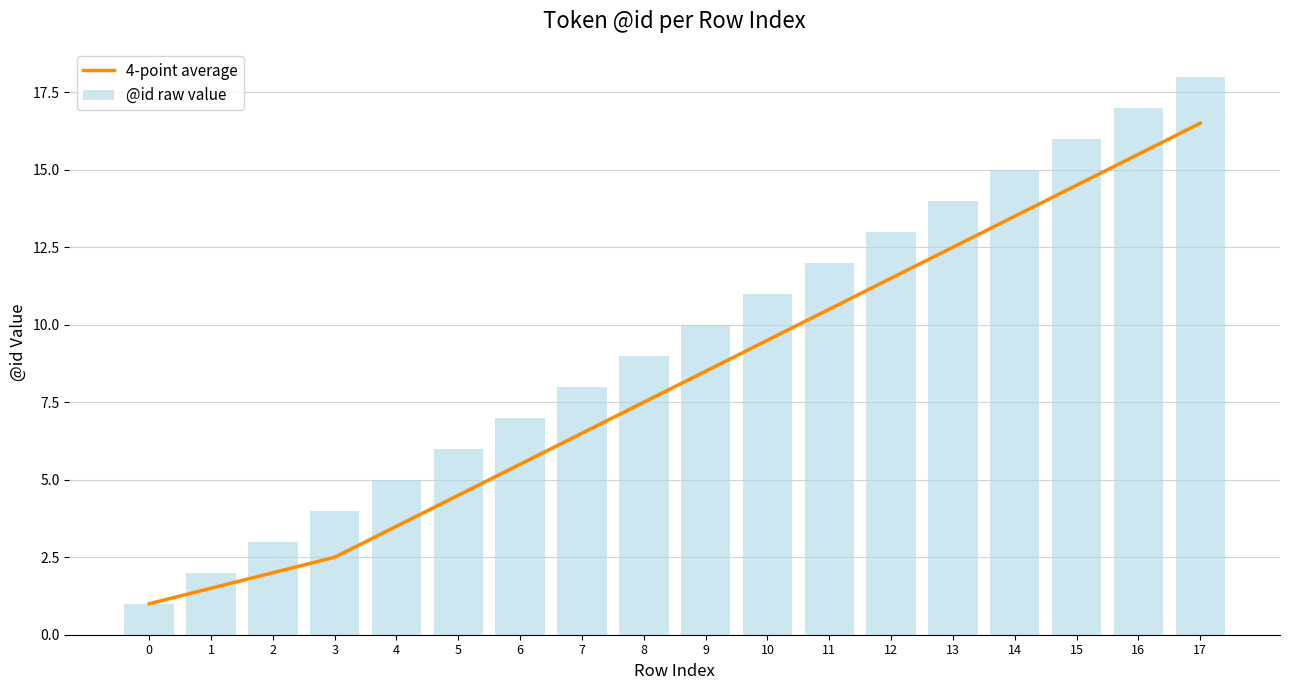

Which category has the highest value in the 4-point average series?

17